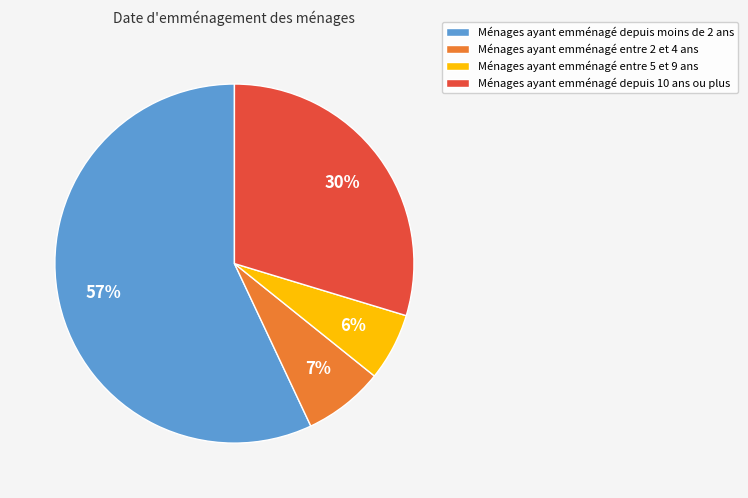

What is the smallest slice in the pie chart?

Ménages ayant emménagé entre 5 et 9 ans